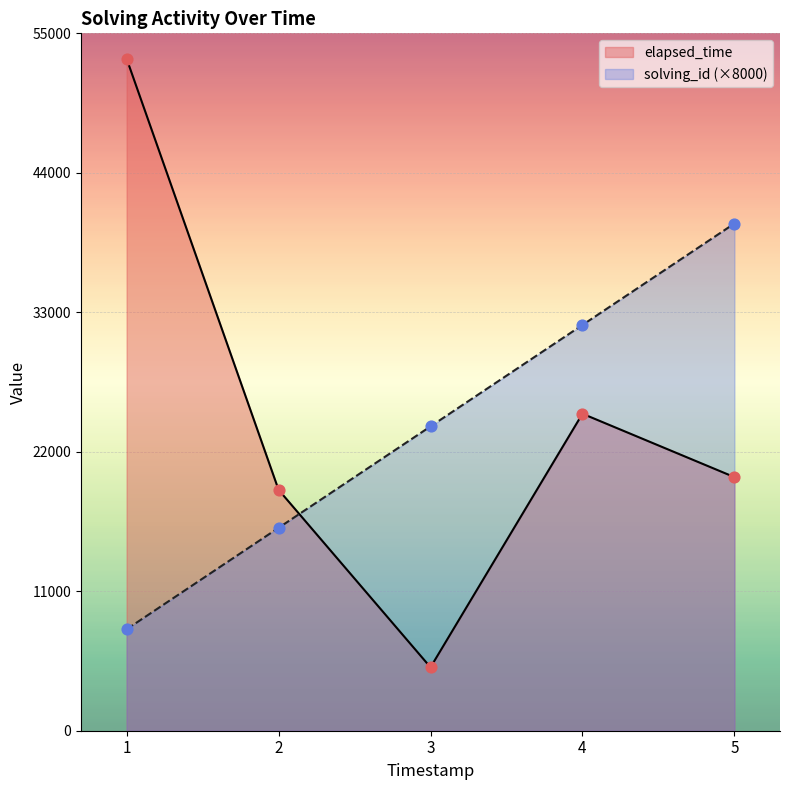

At which category is the sum across all series the highest?

1